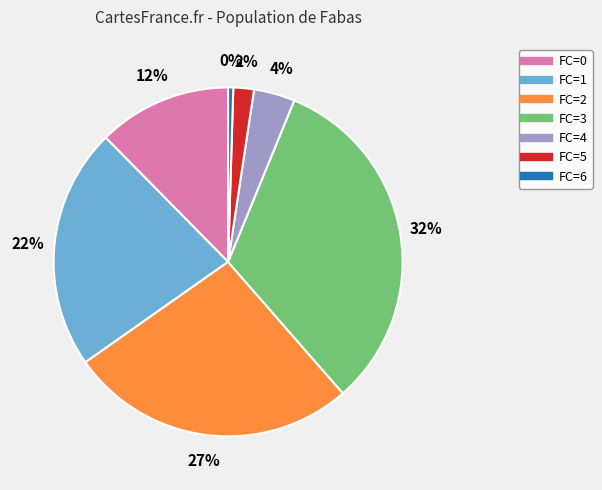

To the nearest percent, what is the difference between the largest and smallest slice percentages?

32%